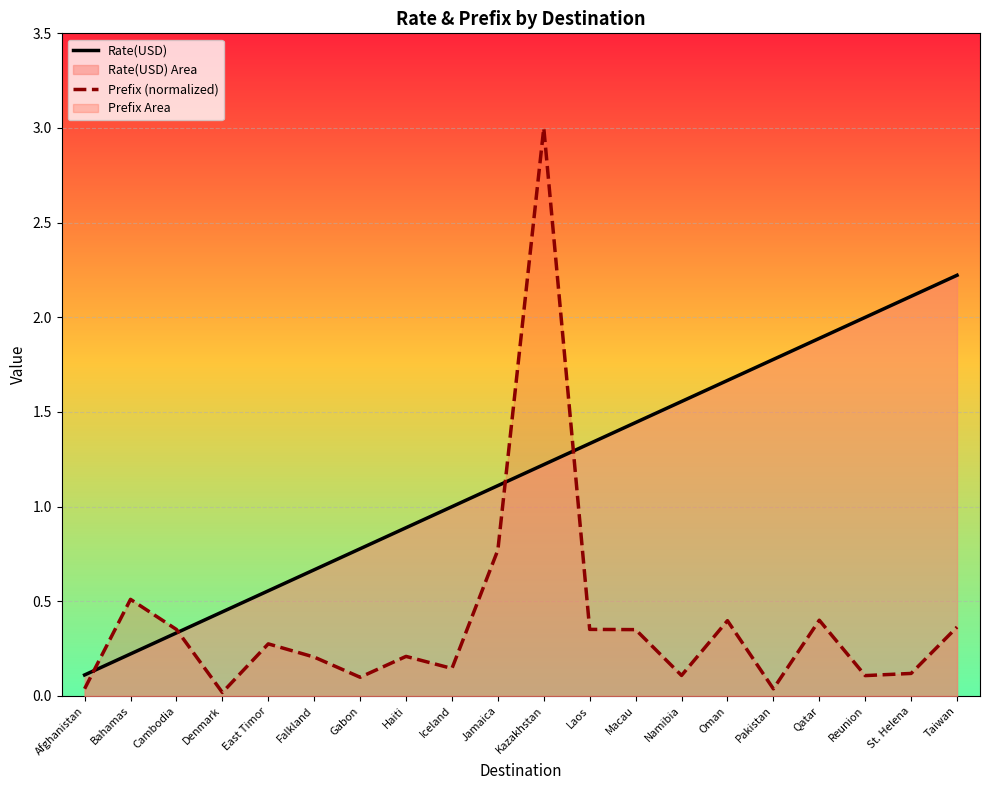

How many categories are shown in the chart?

20